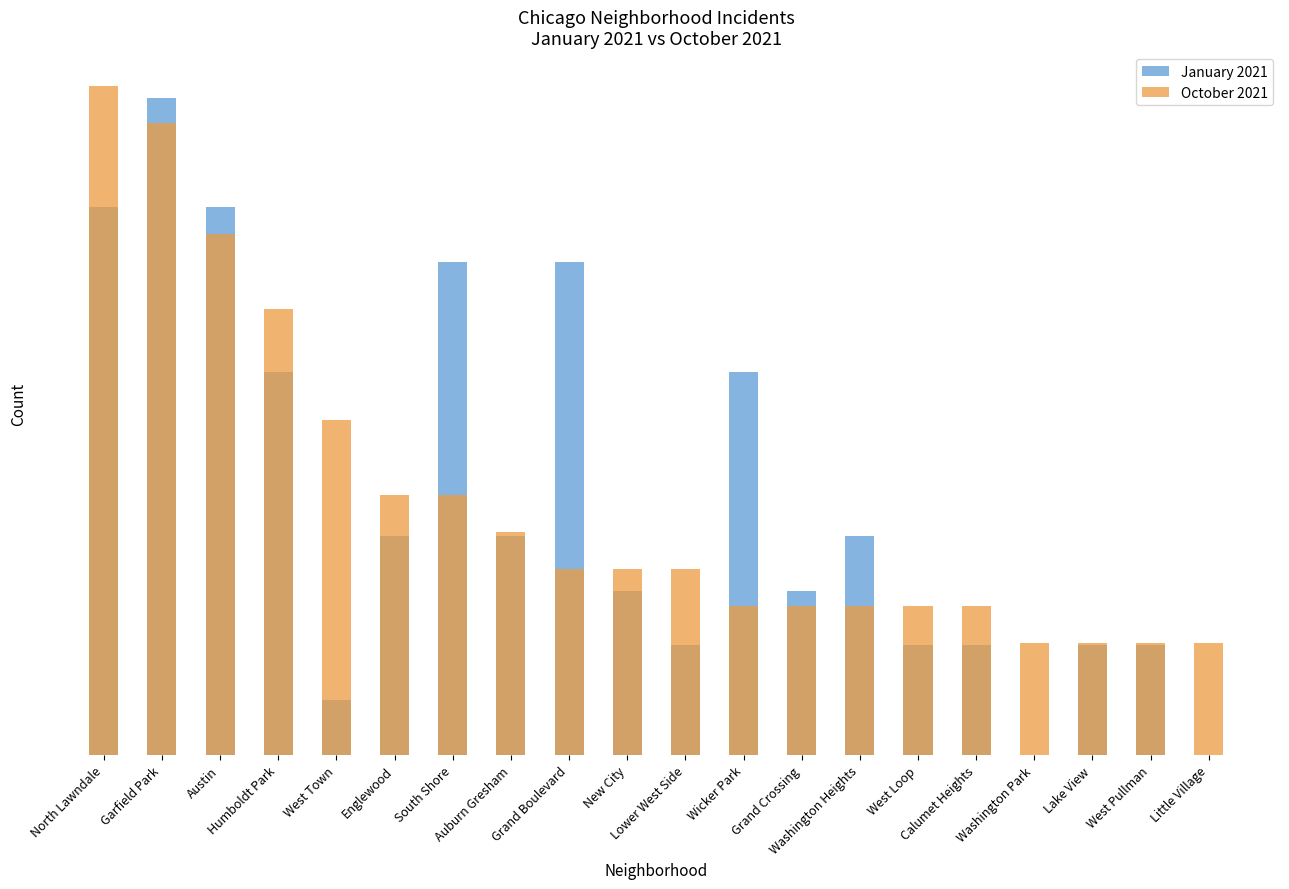

At how many categories does at least one series exceed 0?

20